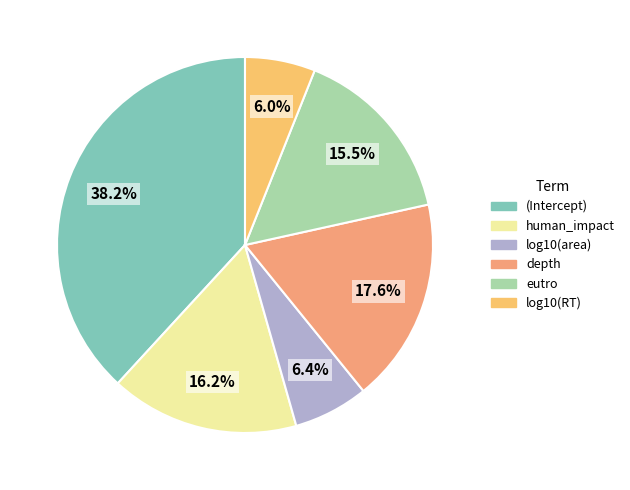

Count the number of slices in the pie.

6